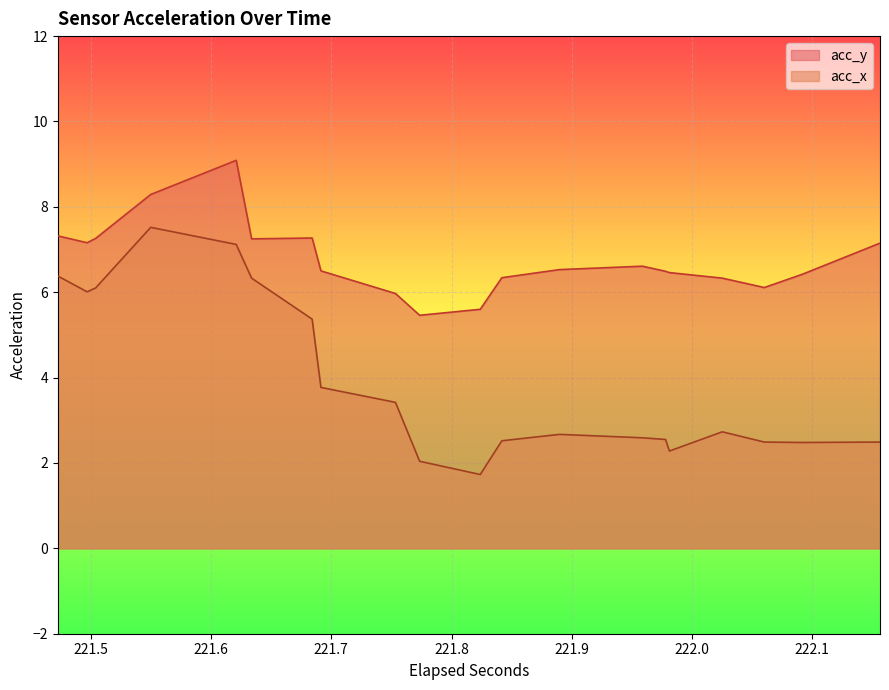

True or false: acc_x has a value of 0.8 at 32.

False